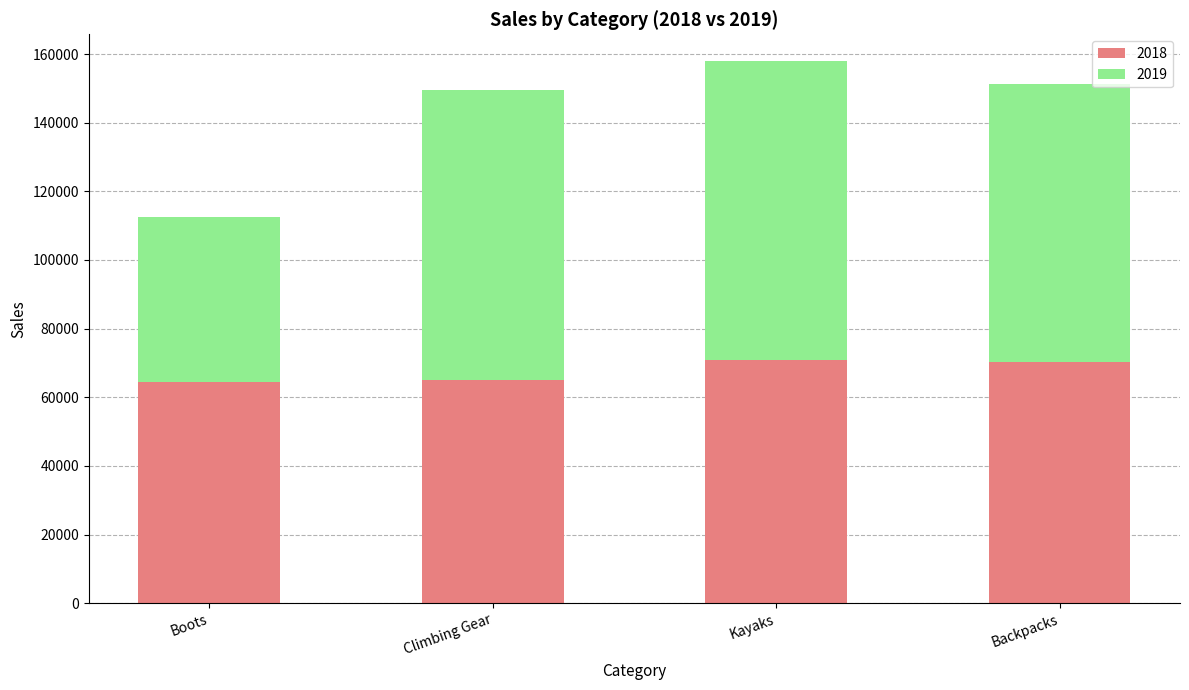

What is the total value across all series at Kayaks?

157867.4